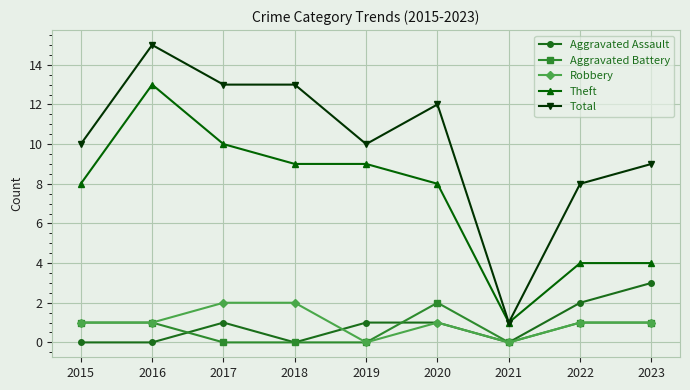

Which series has the largest total across all categories?

Total